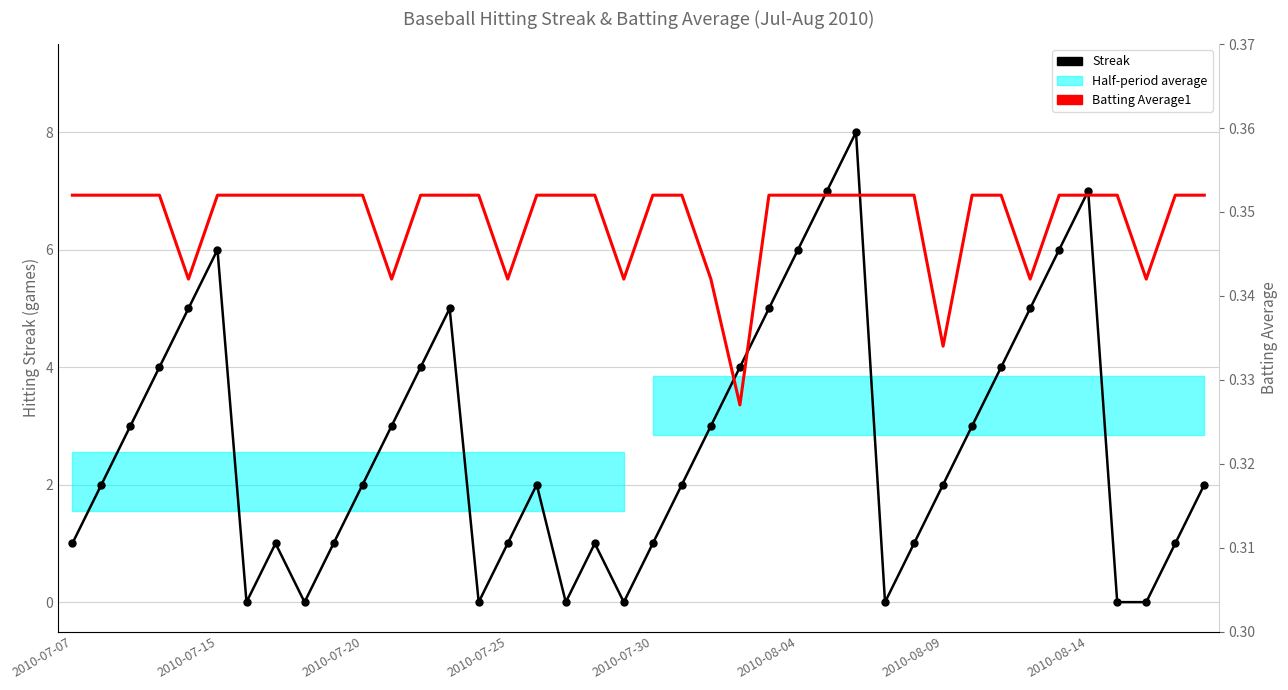

How many positive values does the Streak series have?

32